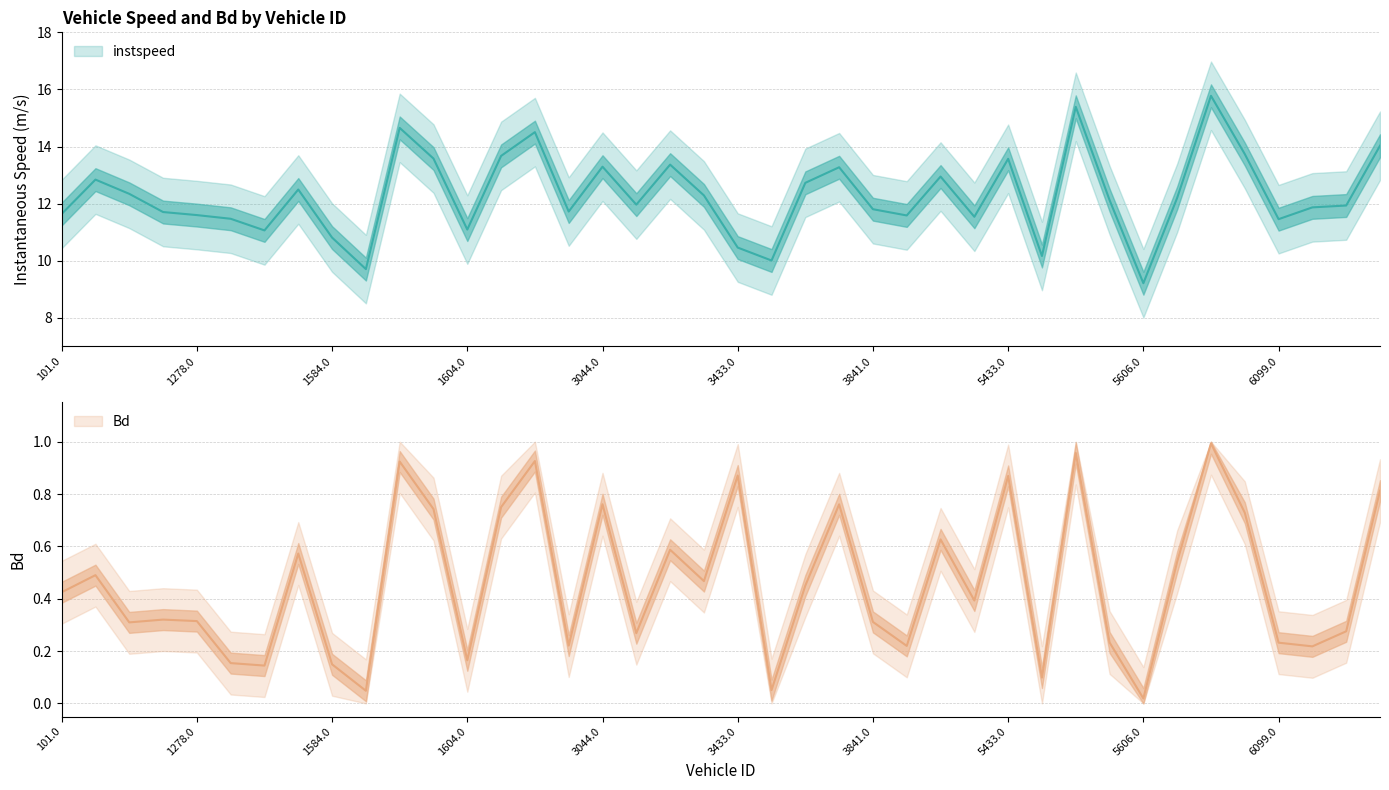

The value of Bd at 6110.0 is 0.2. True or false?

True